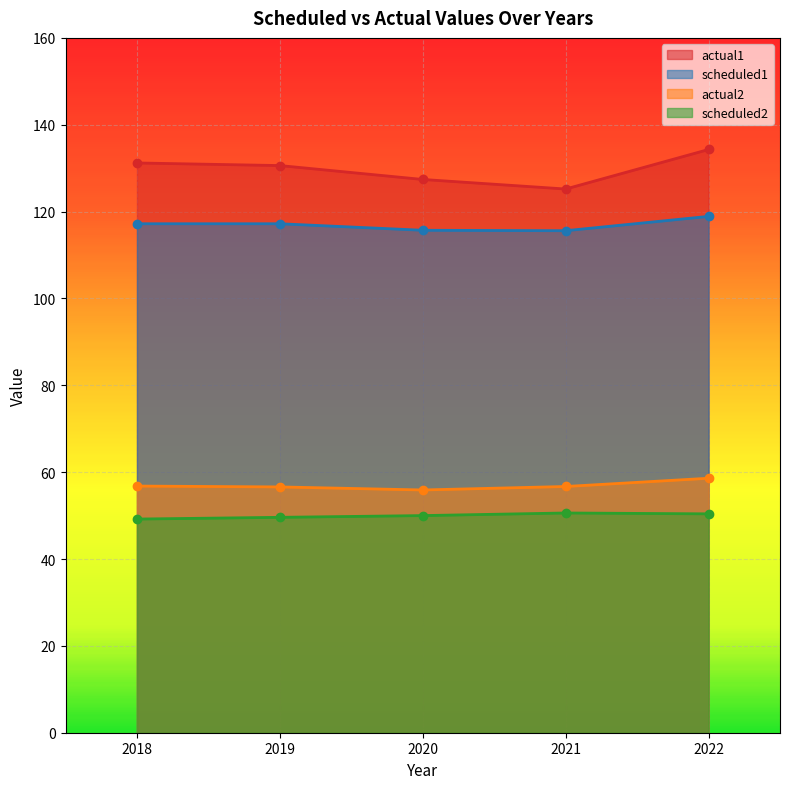

True or false: scheduled1 and actual1 intersect in this chart.

False